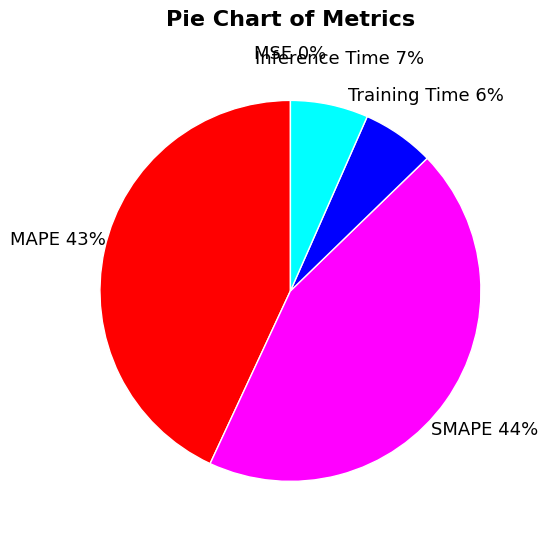

What percentage is the MAPE slice, to the nearest percent?

43%